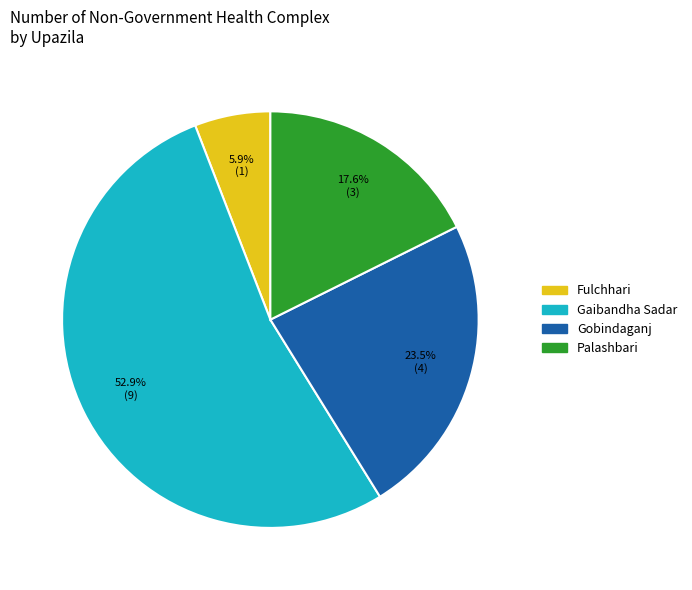

Which has a higher value, Palashbari or Gobindaganj?

Gobindaganj